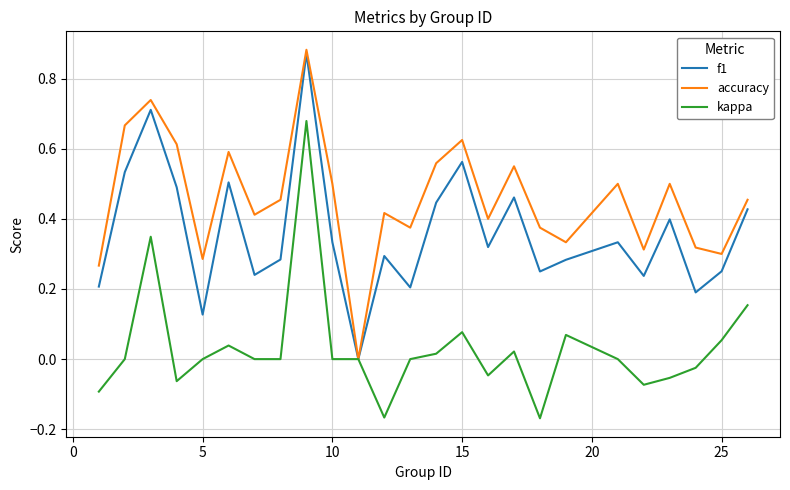

Which series has the largest total across all categories?

accuracy